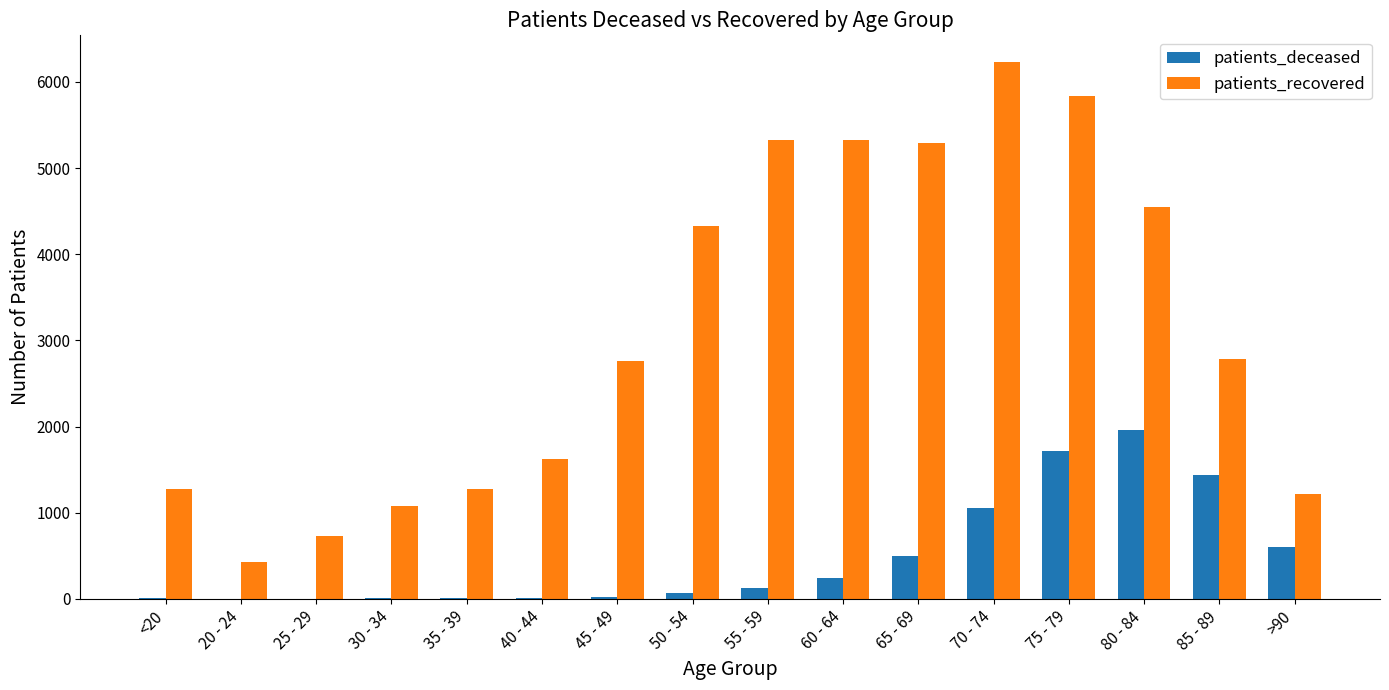

Does the chart contain stacked bars?

No